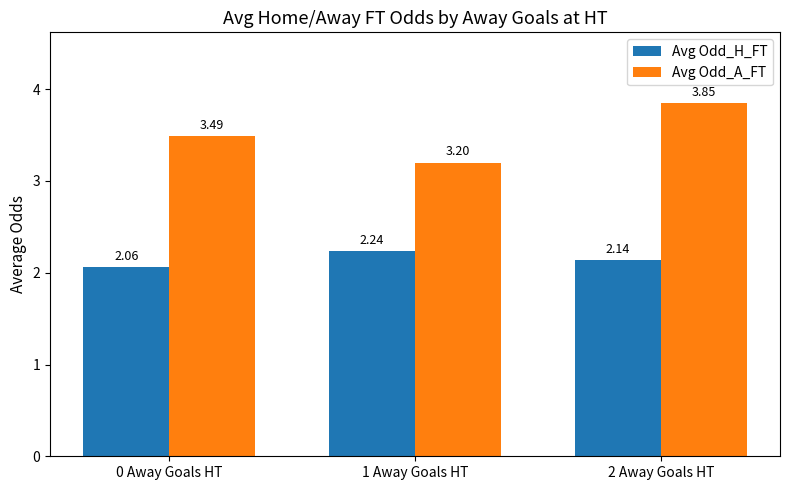

Which series has the largest total across all categories?

Avg Odd_A_FT